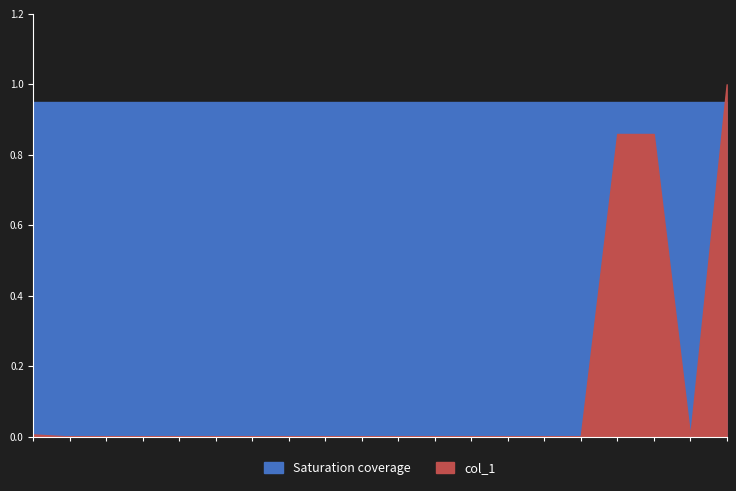

What value does the Saturation coverage series have at IPTp?

0.9